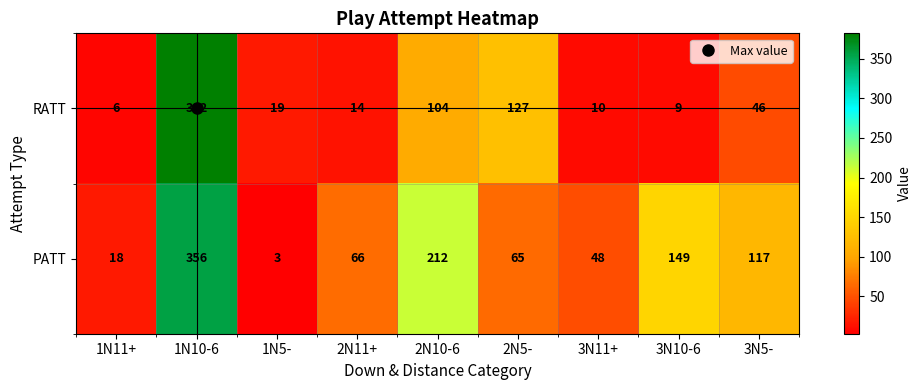

At which label does PATT first exceed 66?

1N10-6